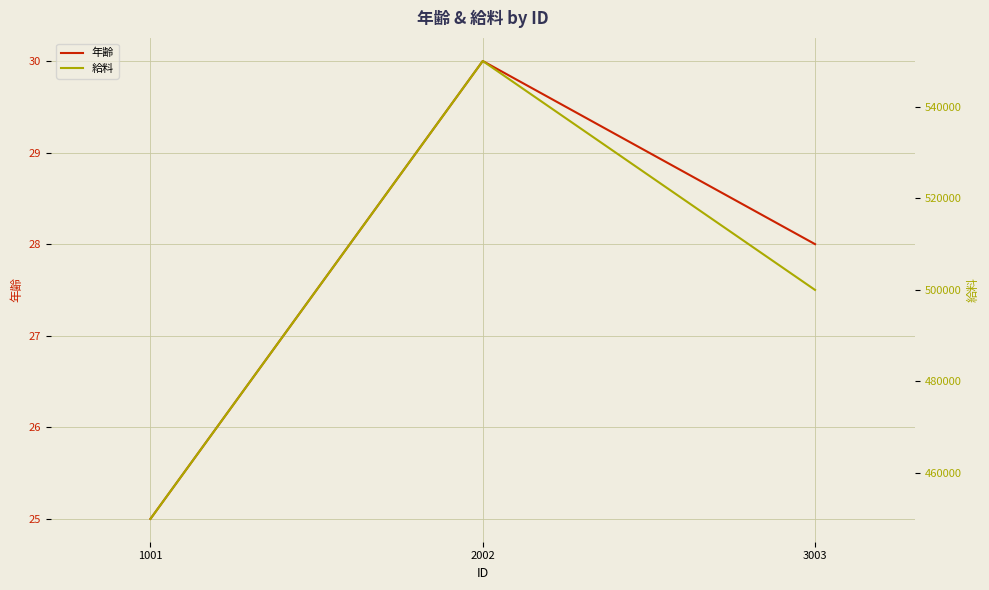

What is the sum of the 年齢 values at 3003 and 1001?

53